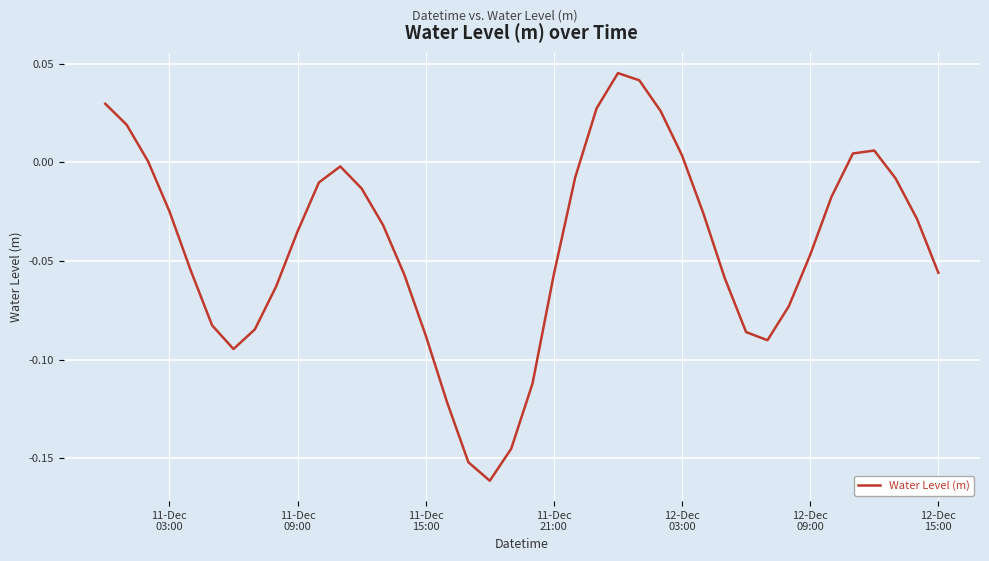

How many lines are shown in the chart?

1